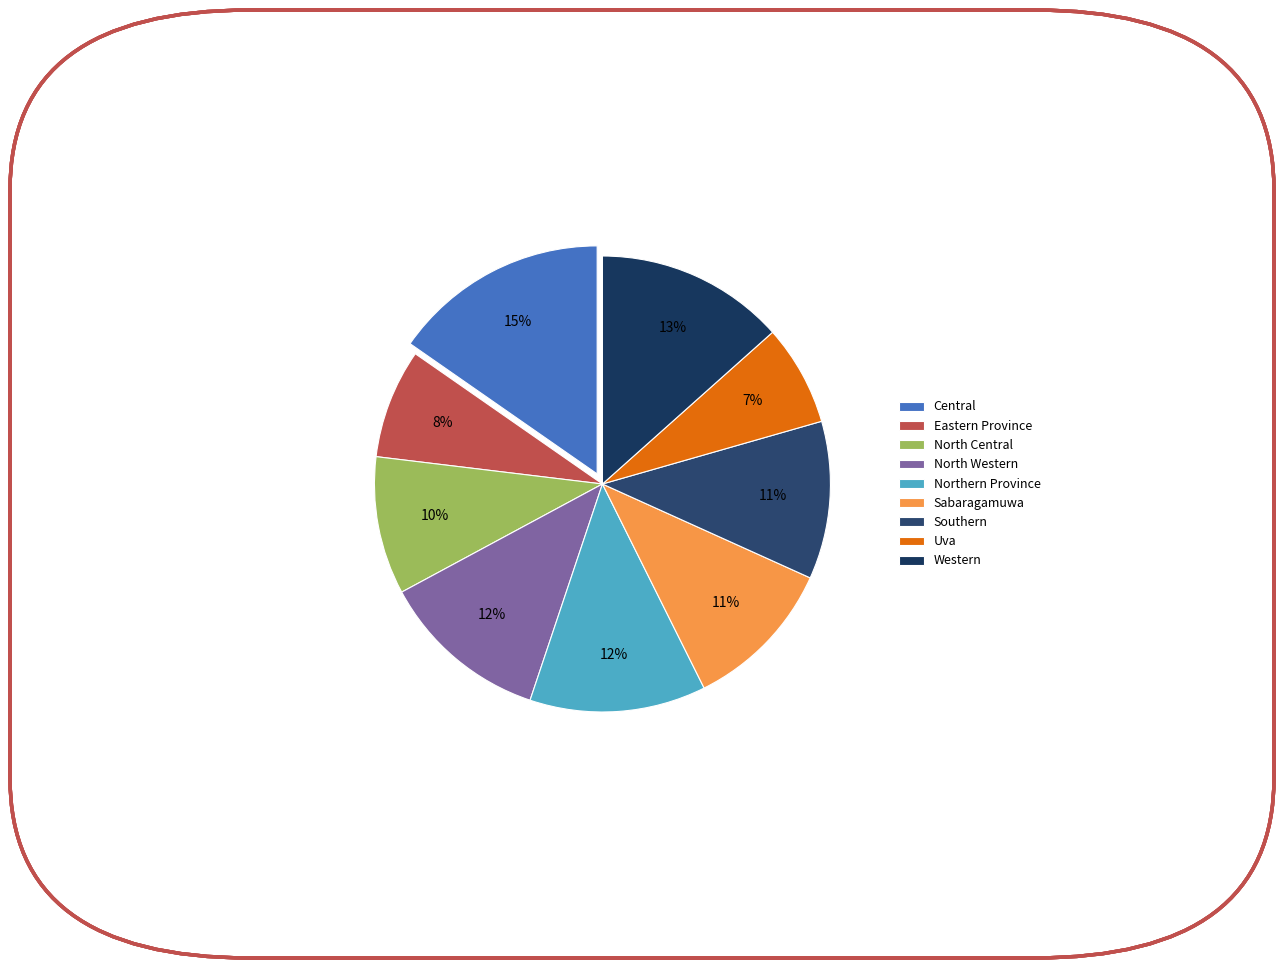

True or false: Sabaragamuwa accounts for 11% of the total.

True